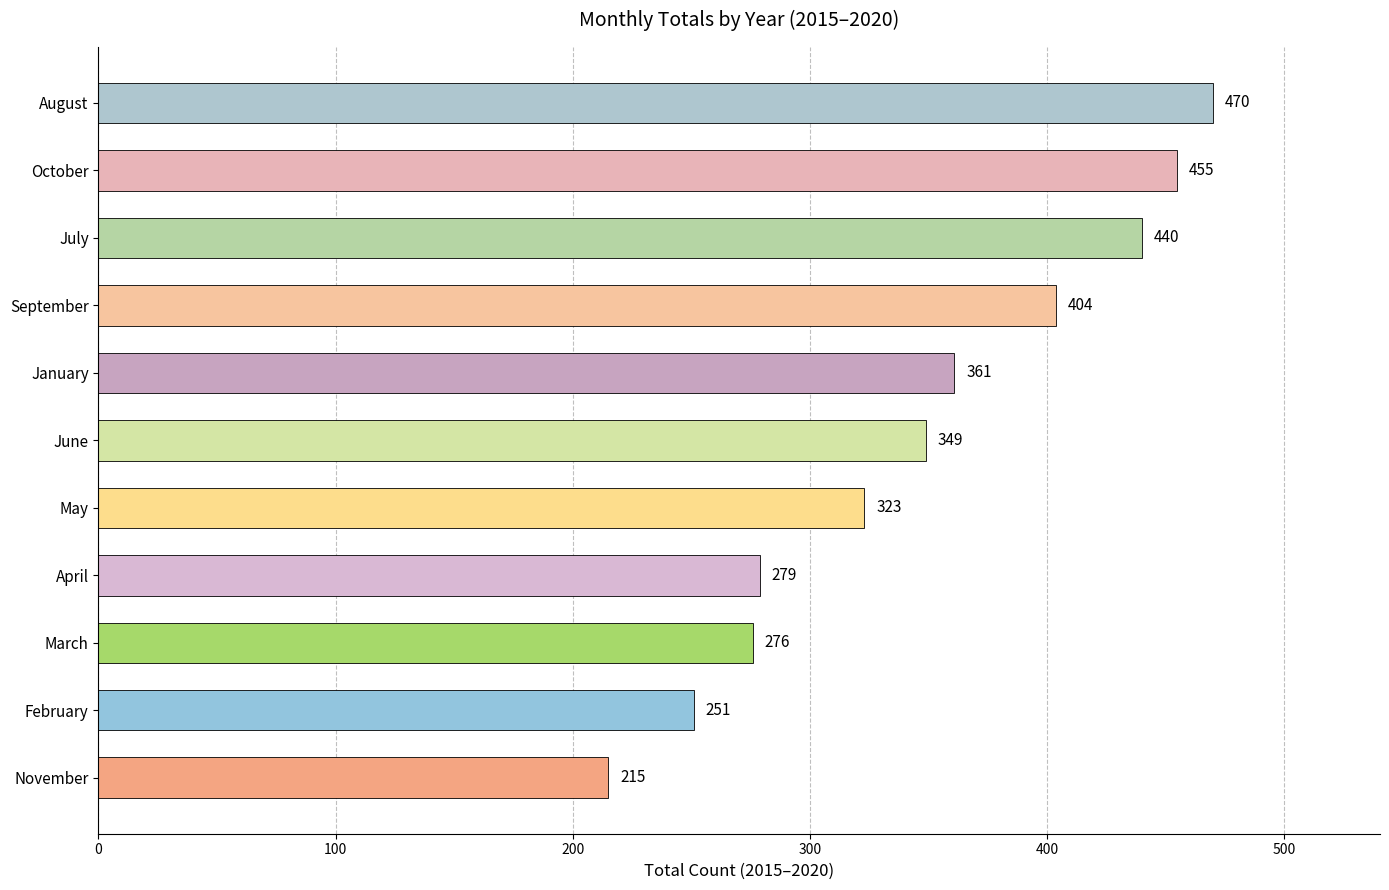

Rank the categories by value from lowest to highest.

November, February, March, April, May, June, January, September, July, October, August